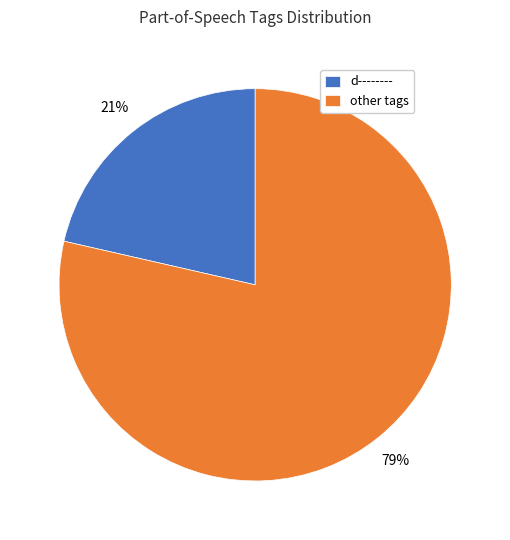

How many slices are in this pie chart?

2